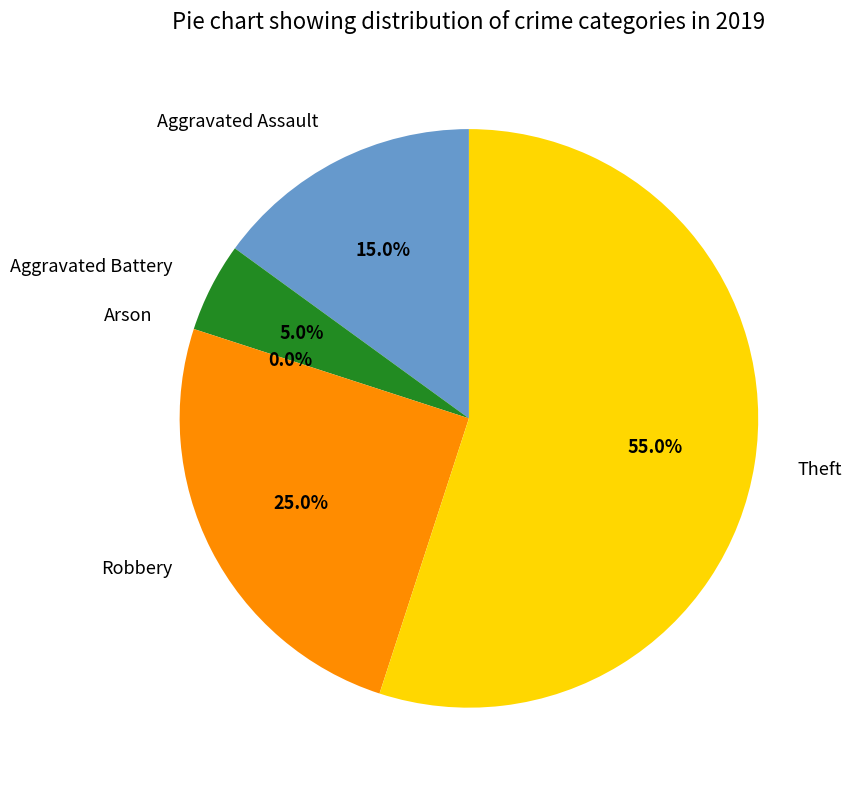

Which has a higher value, Aggravated Assault or Theft?

Theft